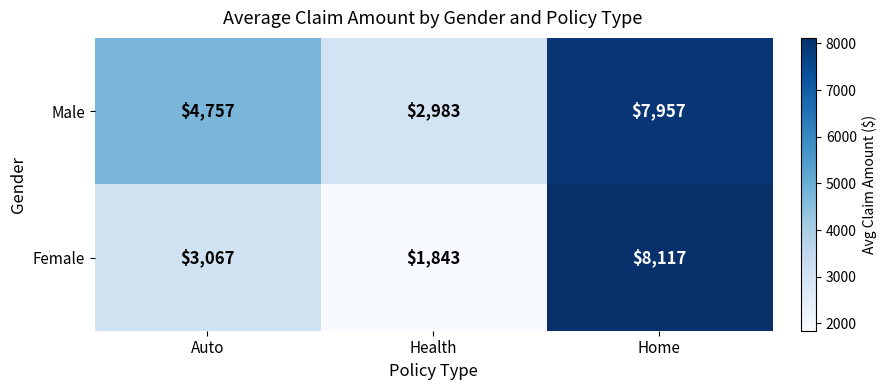

Which category has the lowest value across all series?

Health